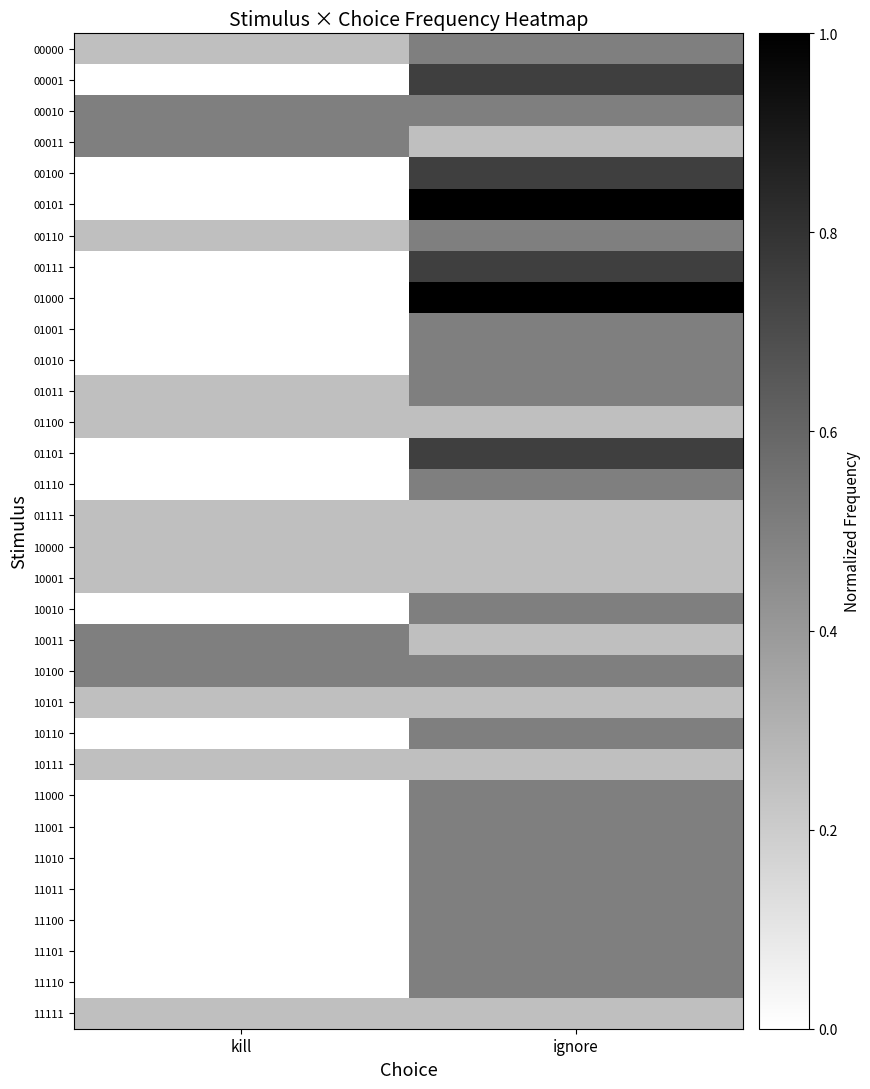

Which series changed the most between kill and ignore?

00101